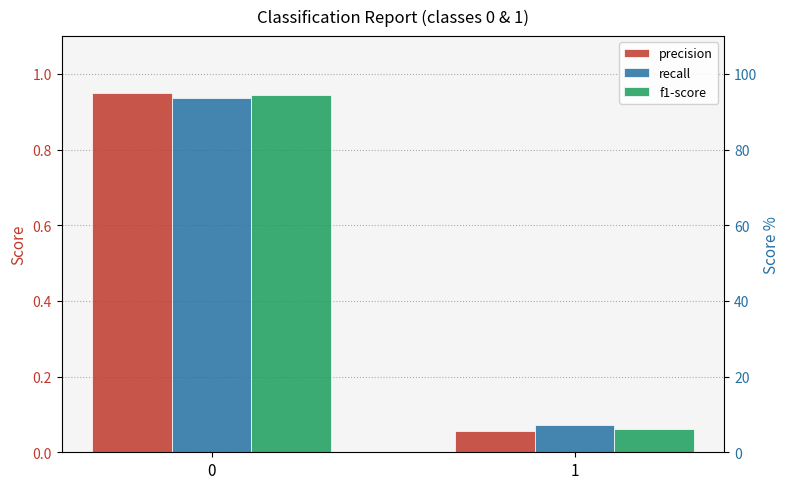

The value of f1-score at 1 is 0.1. True or false?

True